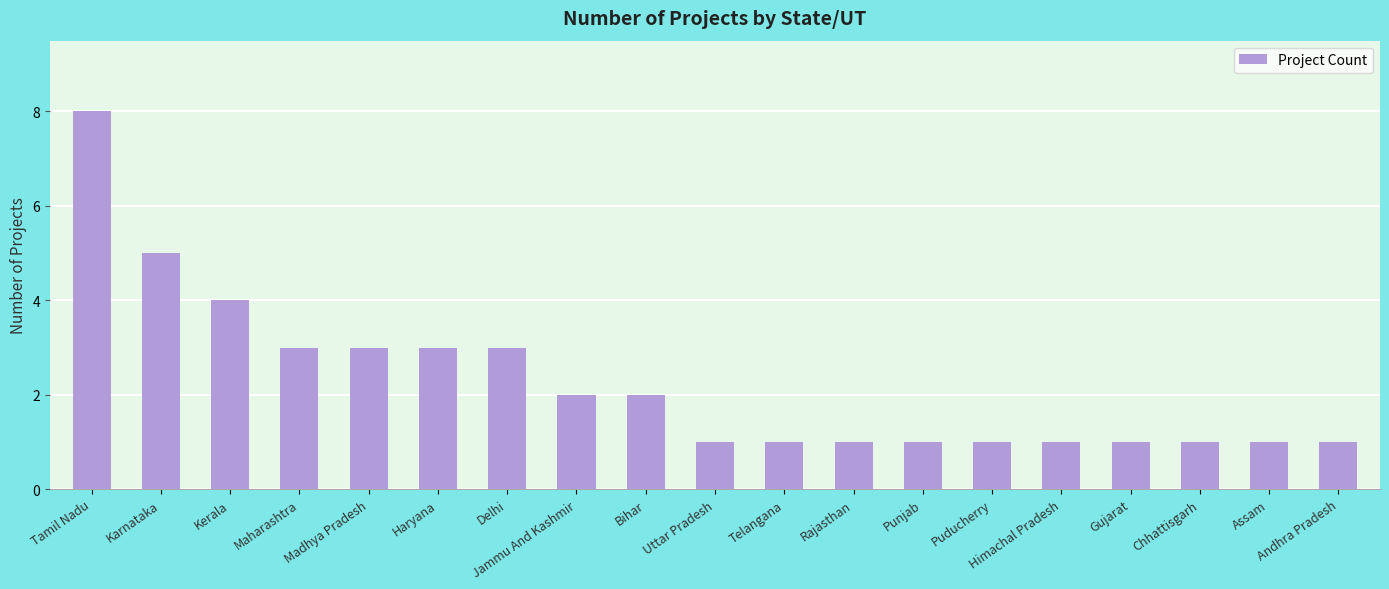

The value at Madhya Pradesh is 3. True or false?

True